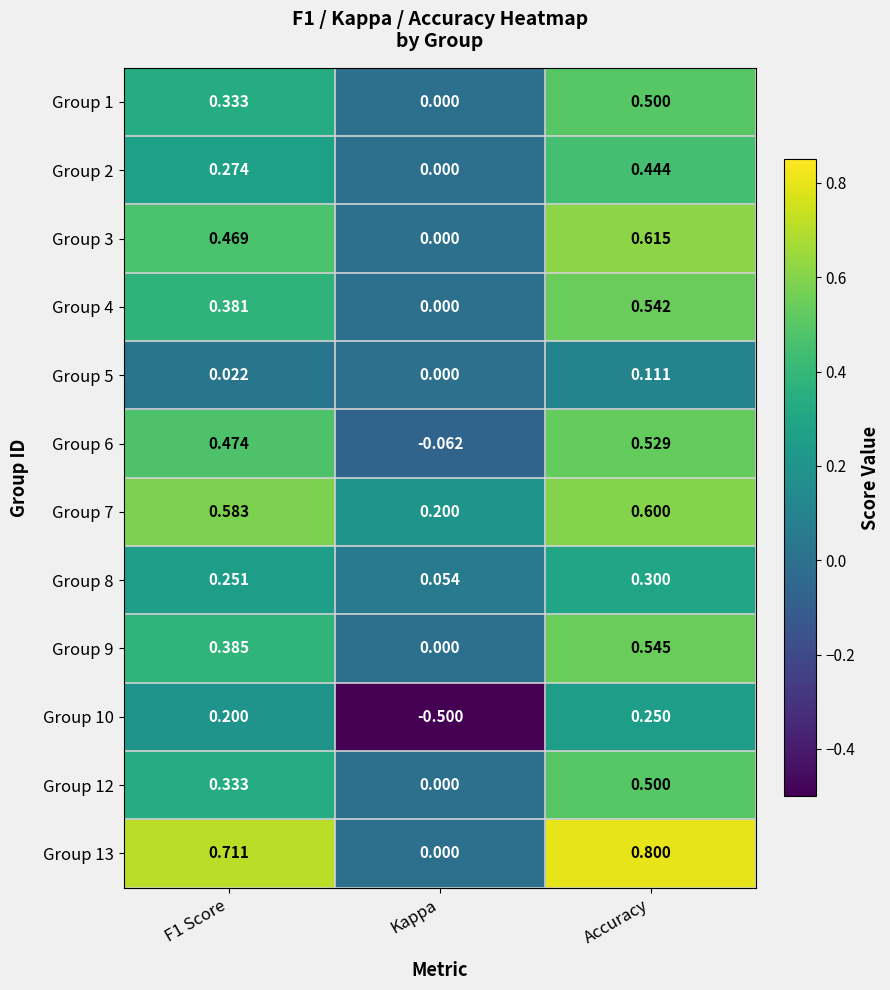

At which category is the sum across all series the highest?

Accuracy